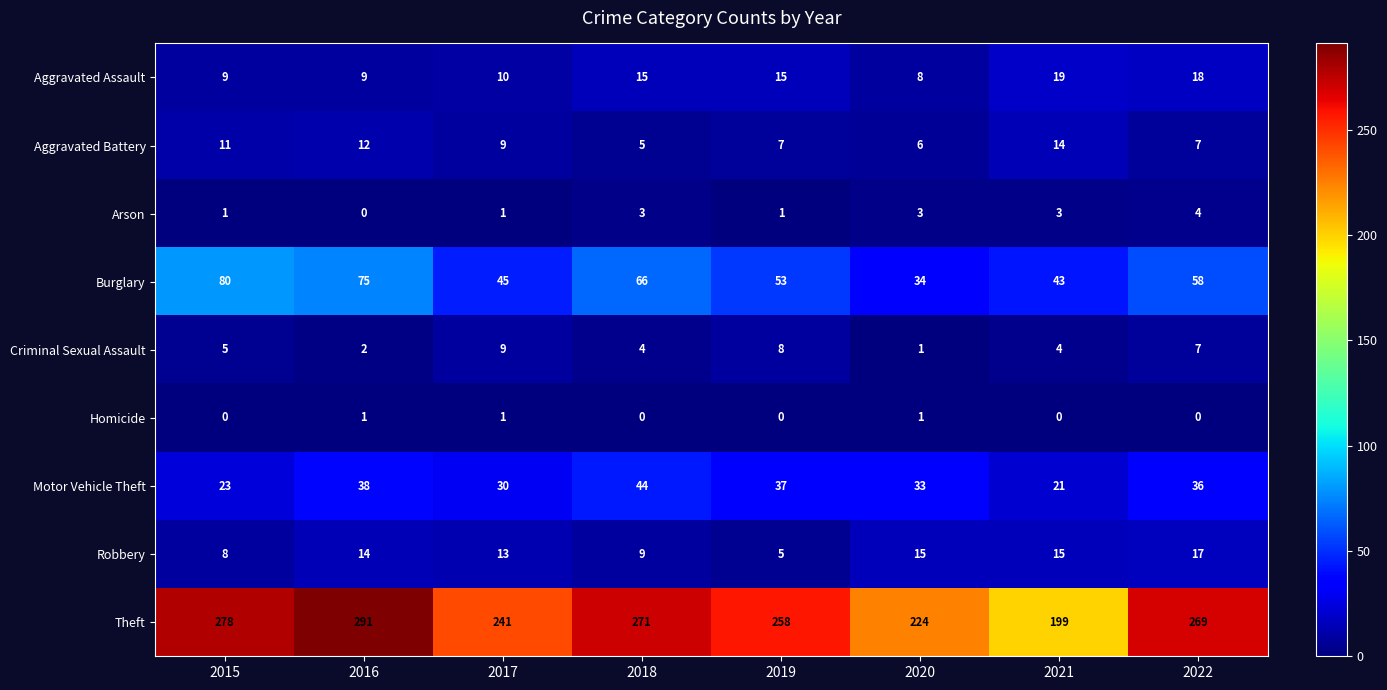

Where is Burglary nearest to the value 57?

2022